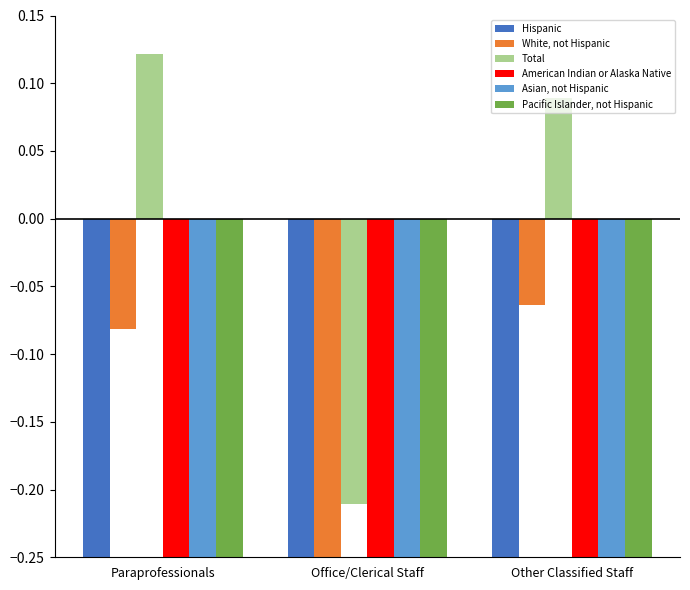

Does the chart contain stacked bars?

No